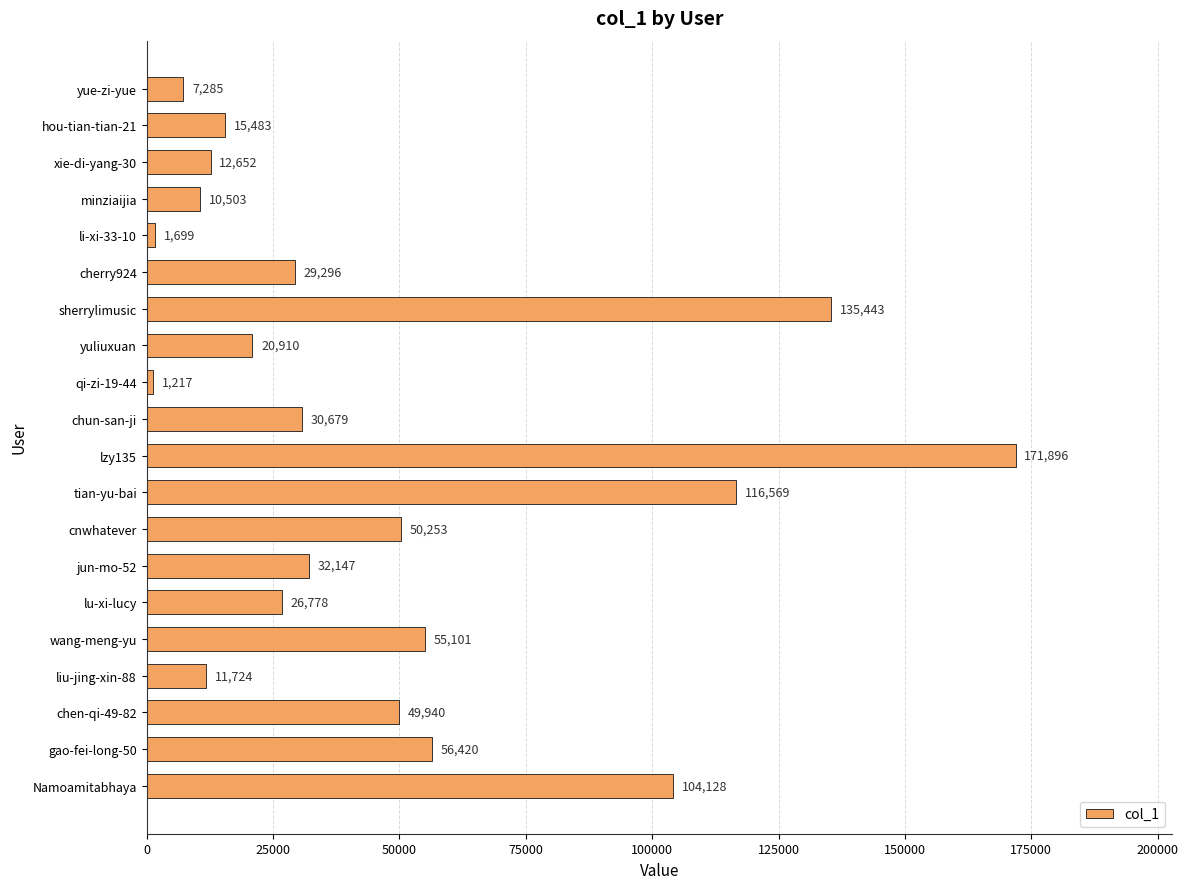

Count the number of data series in this chart.

1